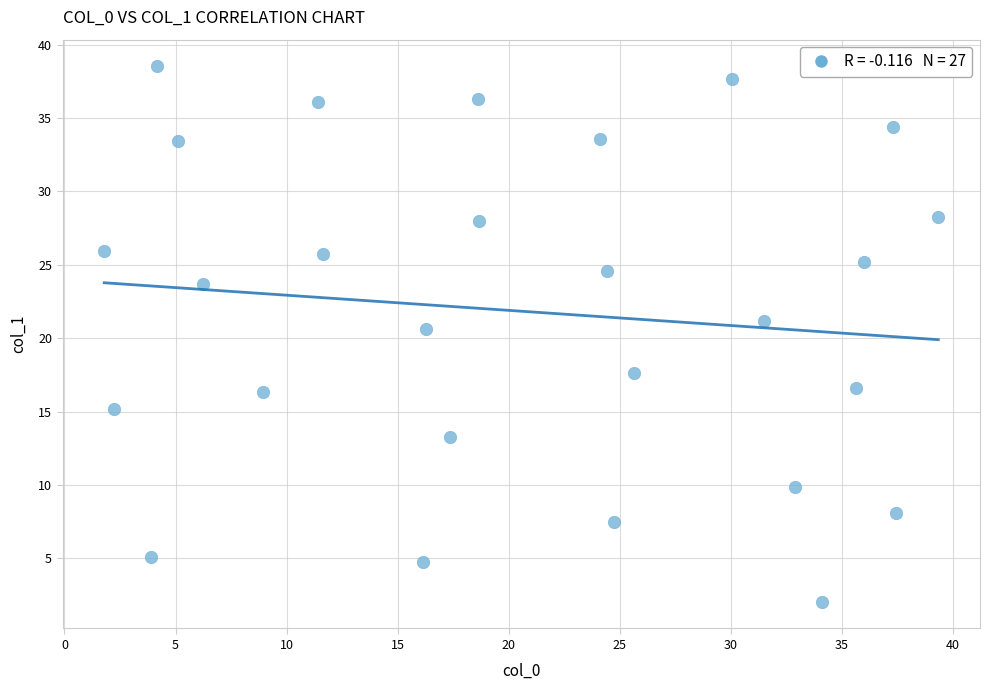

What Y value in the scatter plot is closest to 20?

20.6